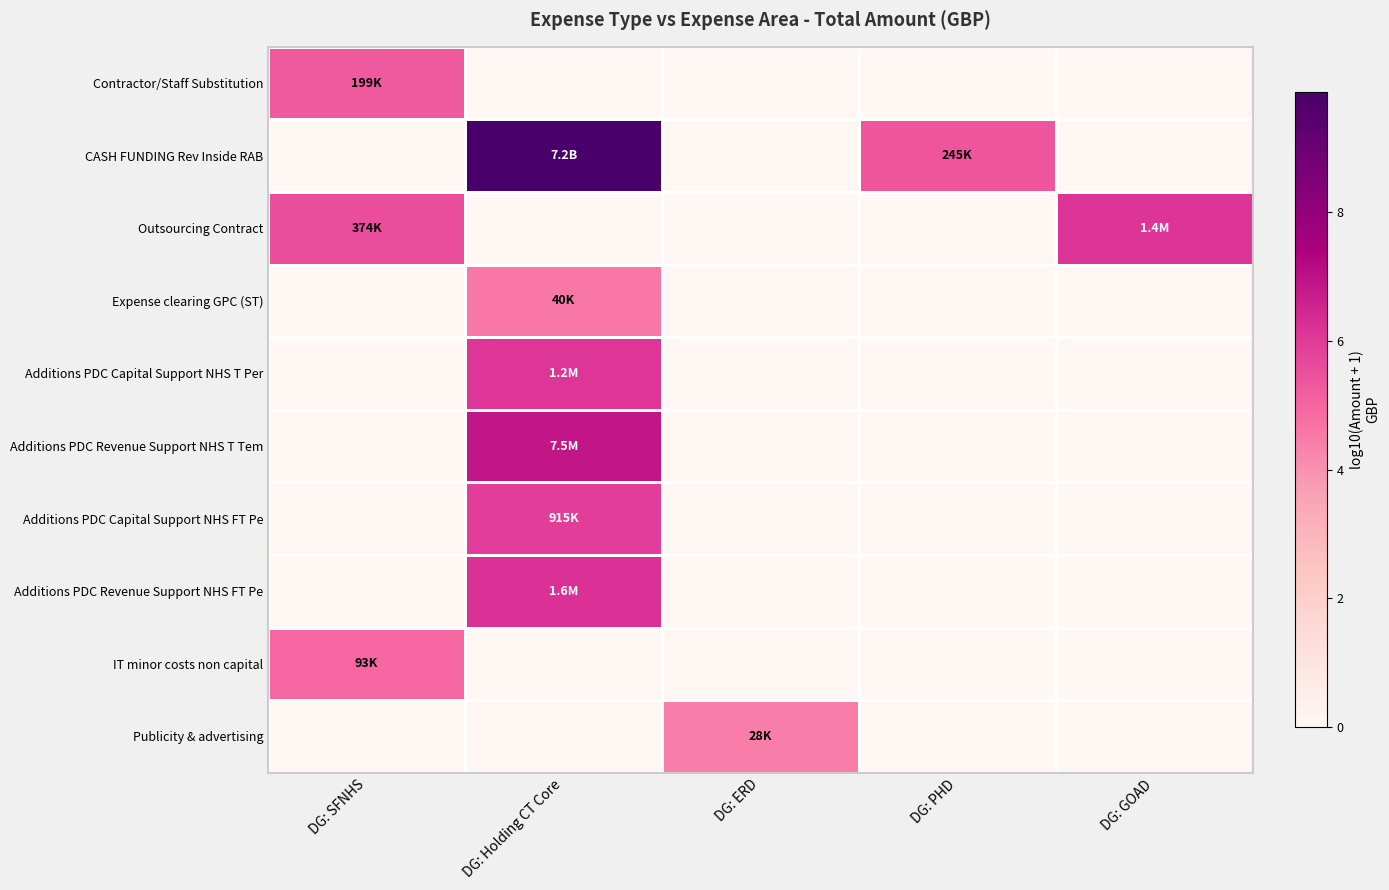

How many data points does each series have?

5